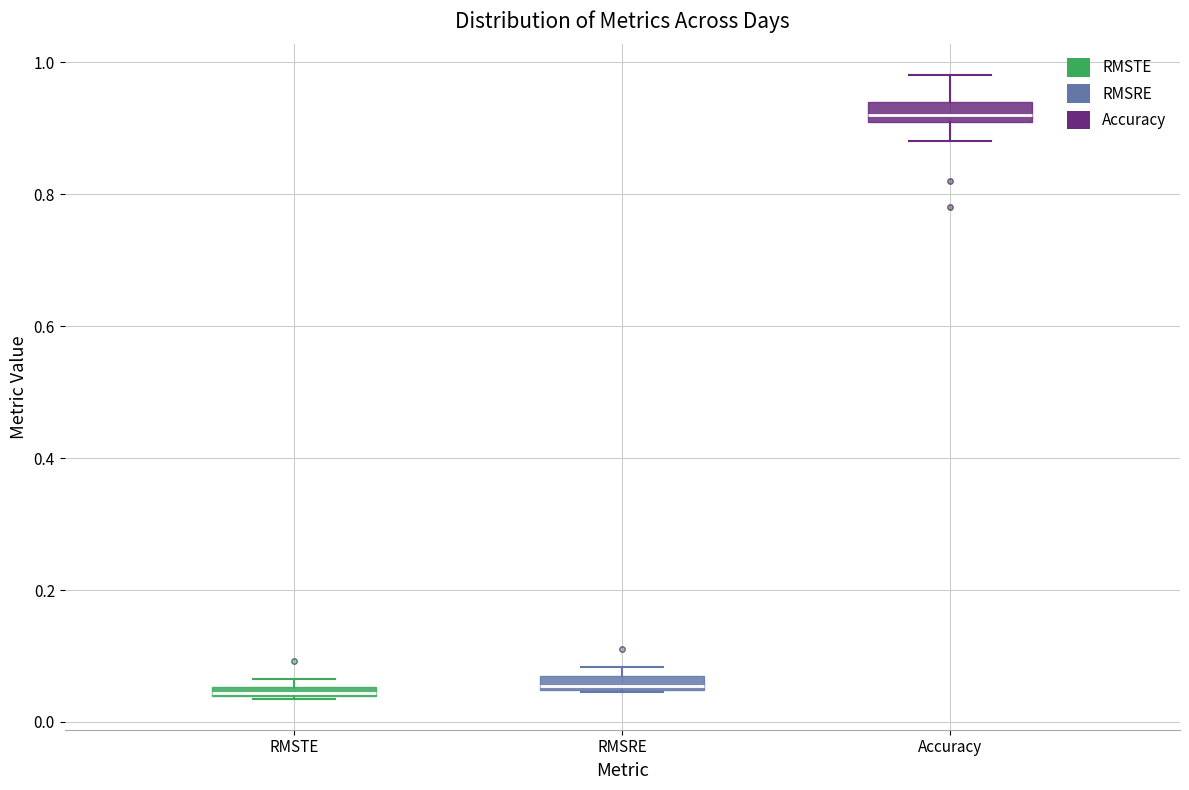

Where is the lower edge of the box for RMSTE on the y-axis? The values are not printed on the chart, so give them approximately, as read against the axis.

0.04